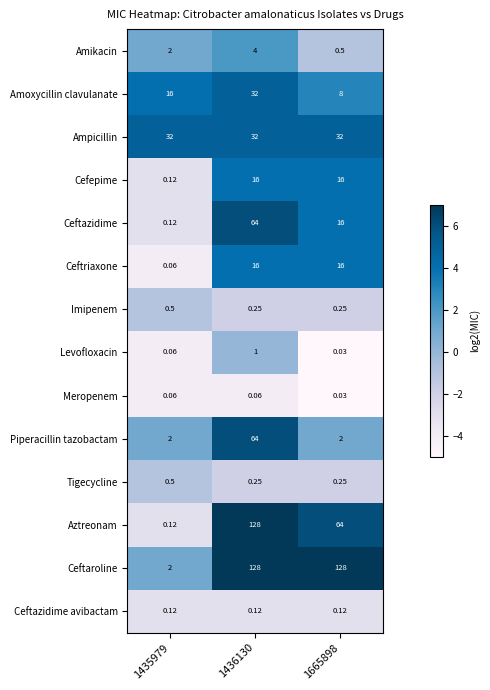

Which series has the largest total across all categories?

Ceftaroline